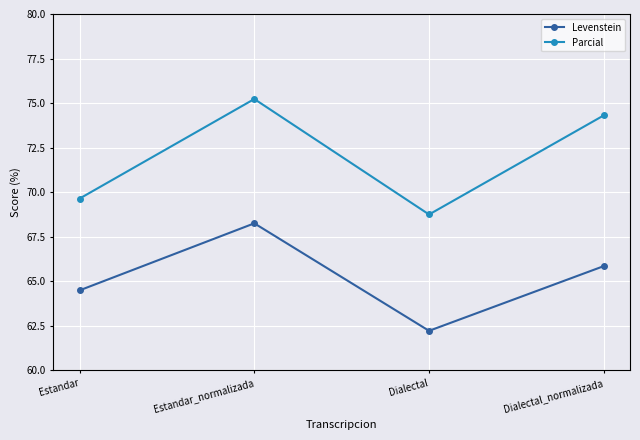

What is the difference between the maximum and minimum values in the Levenstein series?

6.0